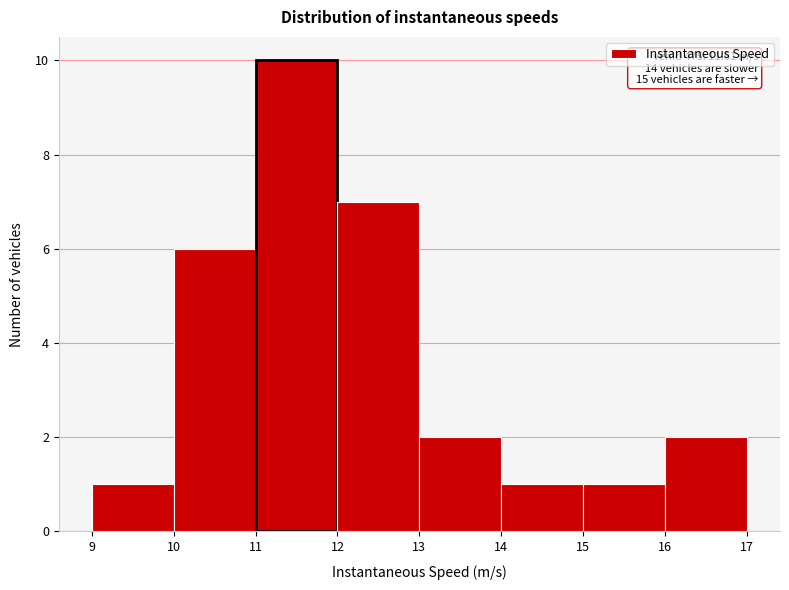

Which range on the x-axis has the tallest bar?

11 to 12